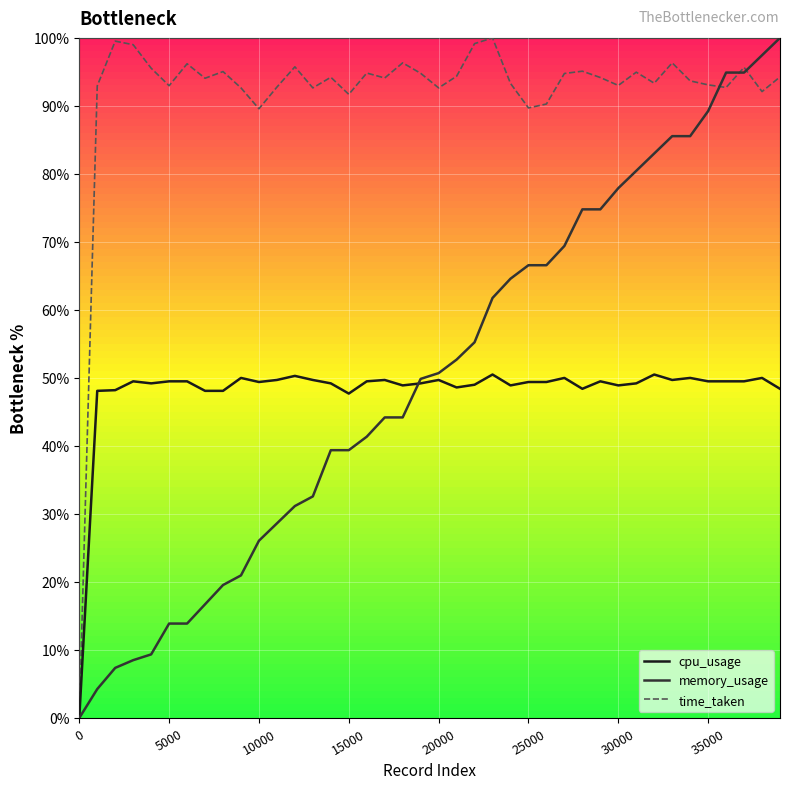

Which series has the largest total across all categories?

time_taken